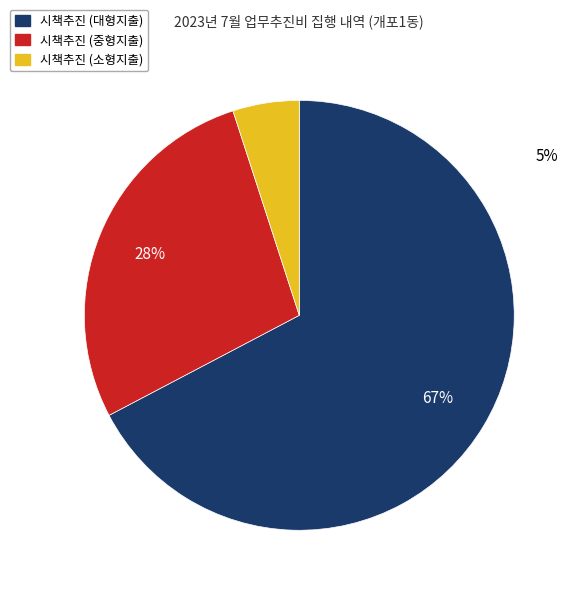

Is the sum of 시책추진 (중형지출) and 시책추진 (대형지출) greater than half?

Yes